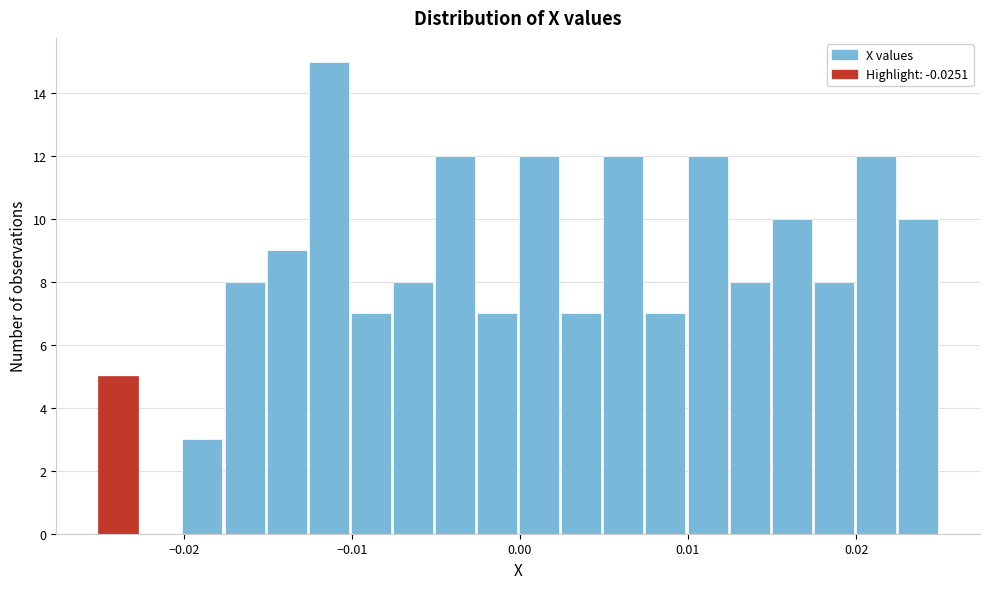

Read against the x-axis, roughly where is the centre of the tallest bar?

-0.011